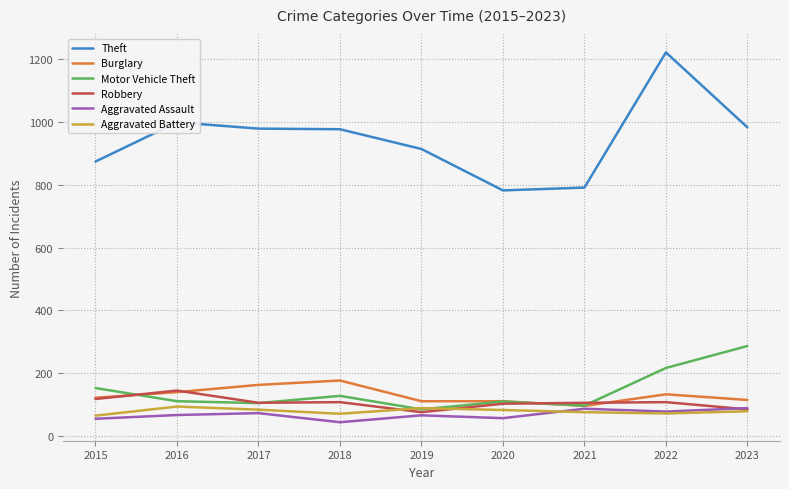

In Motor Vehicle Theft, how many points are lower than both neighbors (excluding endpoints)?

3